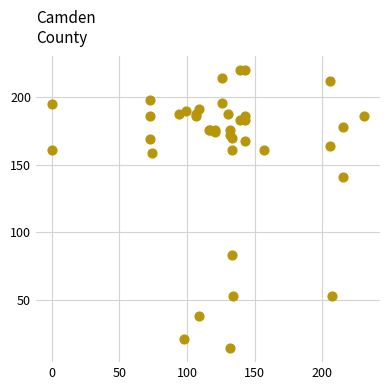

What Y value in the scatter plot is closest to 117?

141